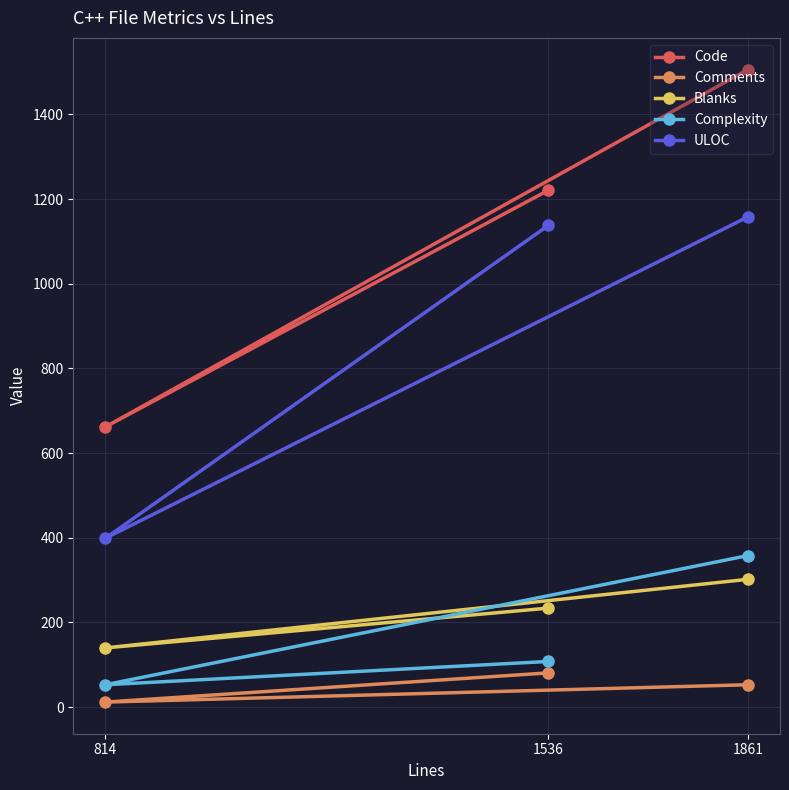

How many lines are shown in the chart?

5